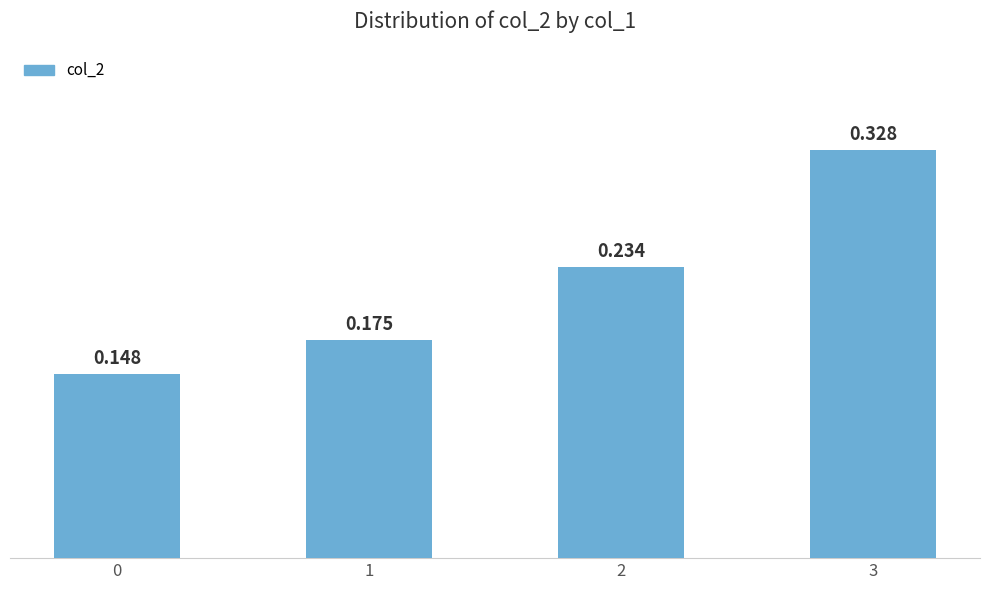

The value at 3 is 0.1. True or false?

False